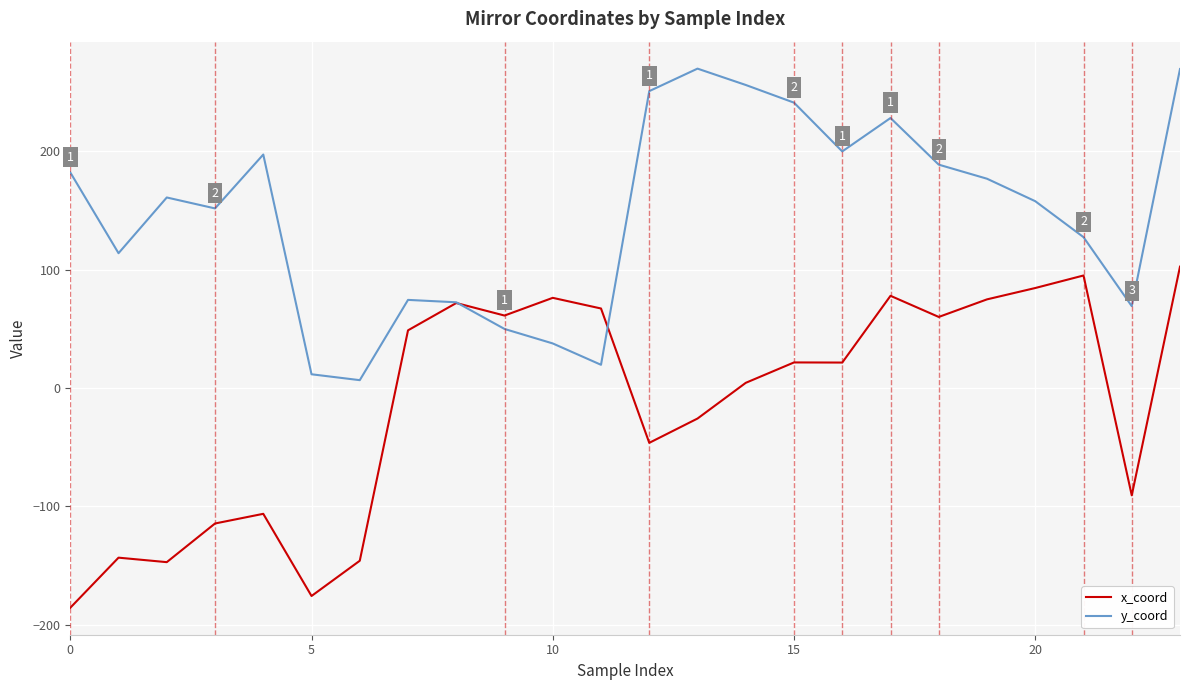

What is the highest value of the y_coord series?

269.8